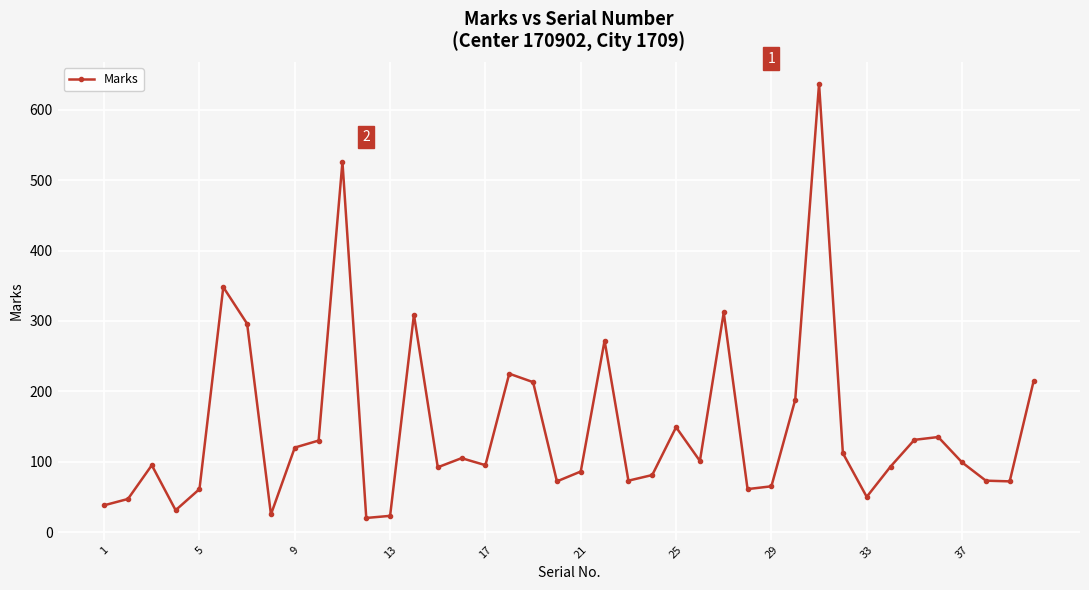

What is the greatest value displayed?

637